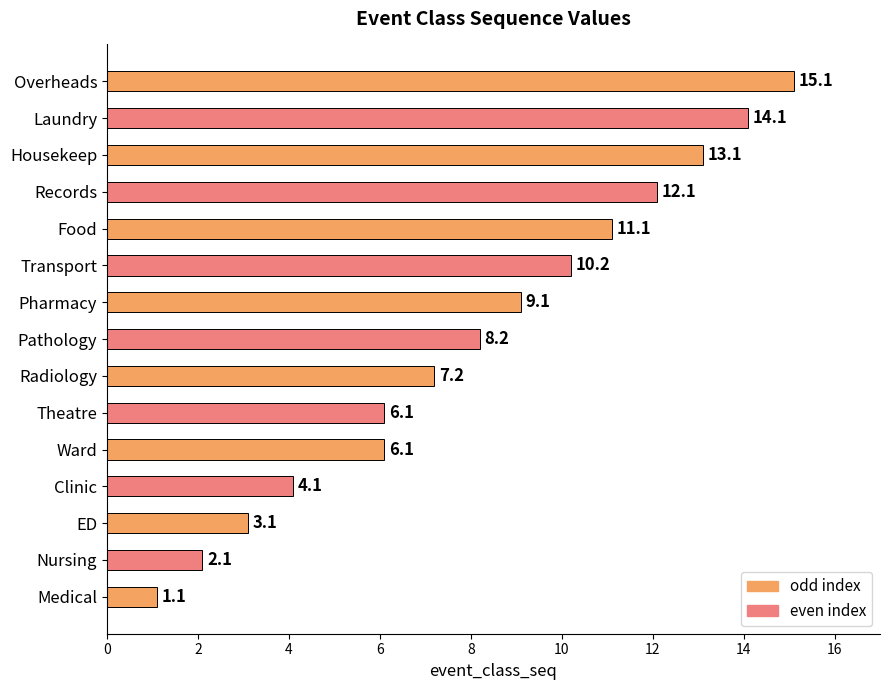

What is the sum of all values?

122.8